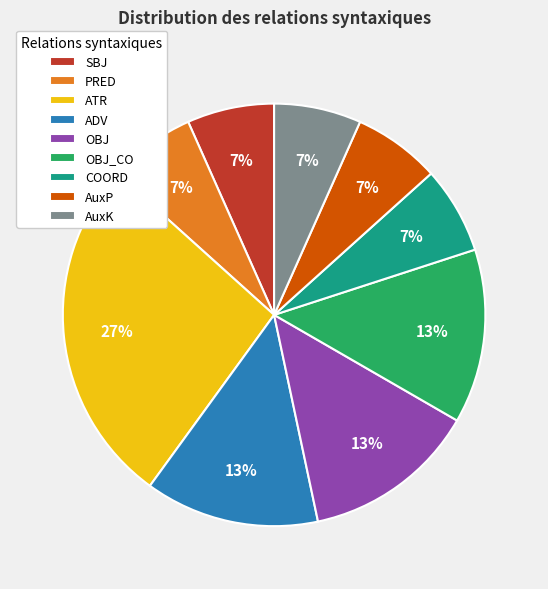

Count the number of slices in the pie.

9